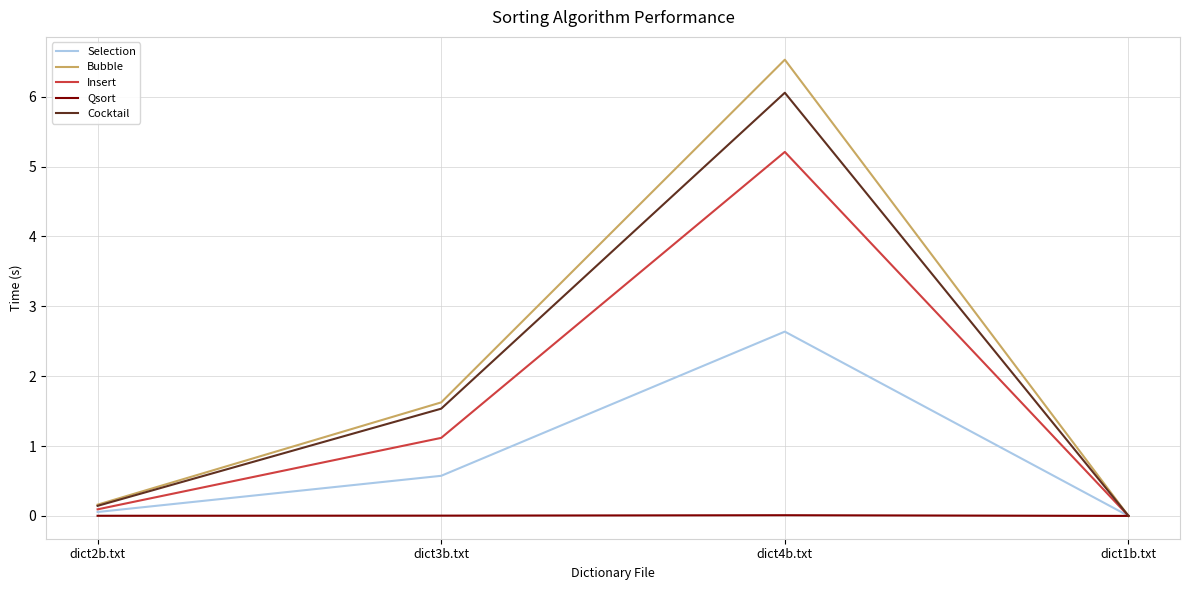

Is it true that Cocktail equals 1.5 at dict3b.txt?

True